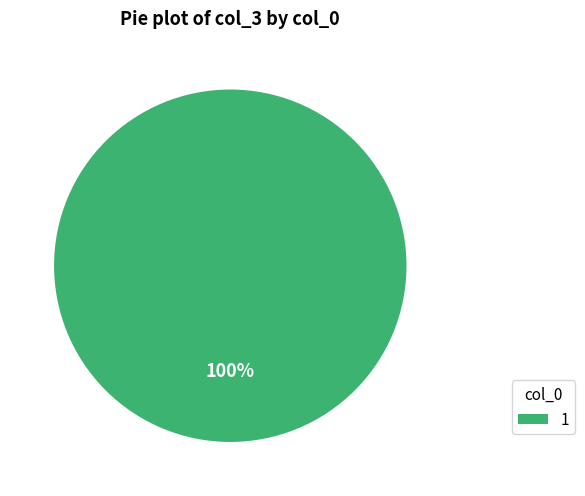

Rank the categories by value from lowest to highest.

1